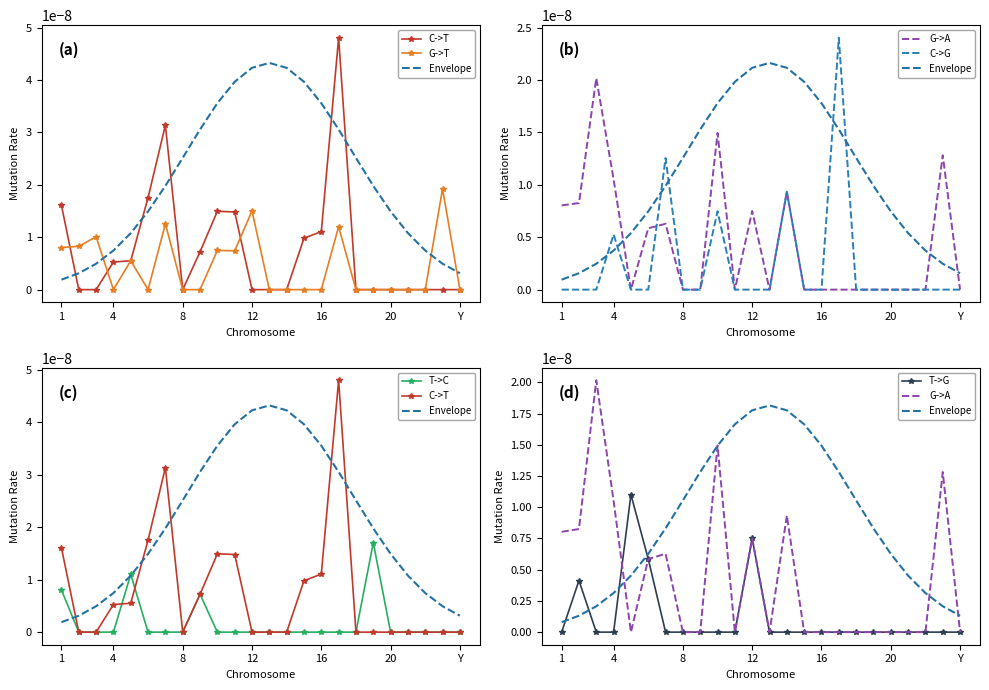

True or false: G->A has a value of 0.0 at Y.

True